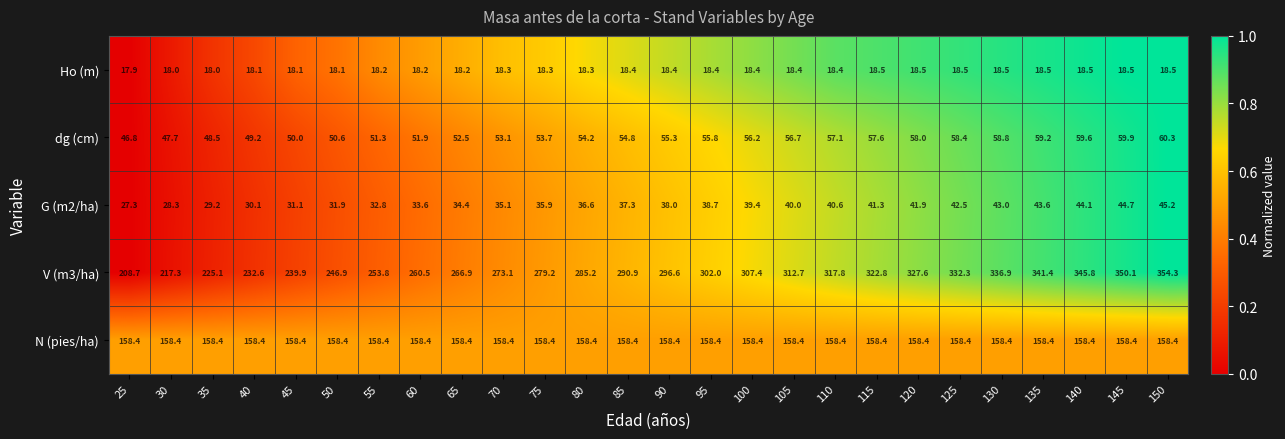

The value of dg (cm) at 80 is 54.2. True or false?

True